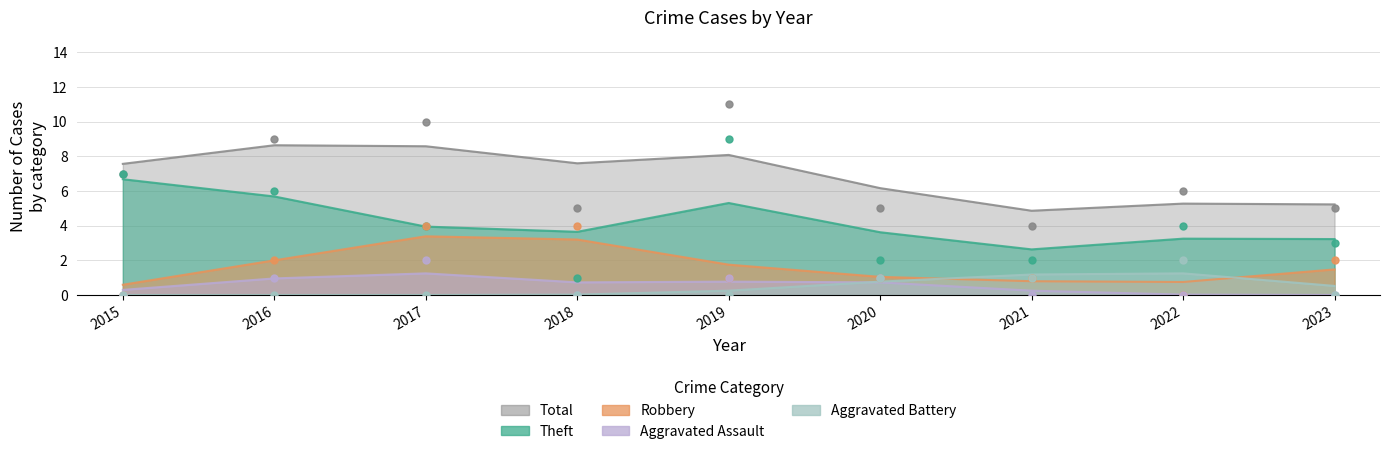

At which category is the sum across all series the highest?

2019